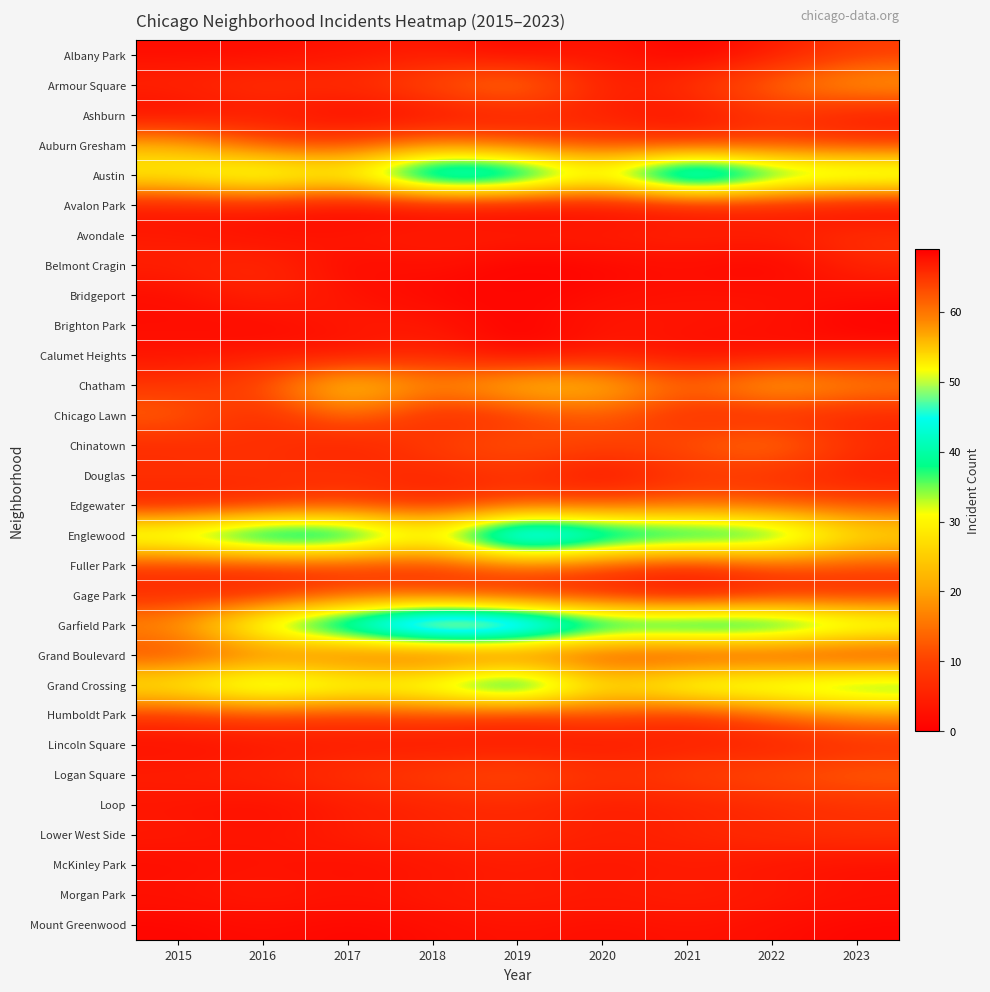

At how many categories does at least one series exceed 61?

3